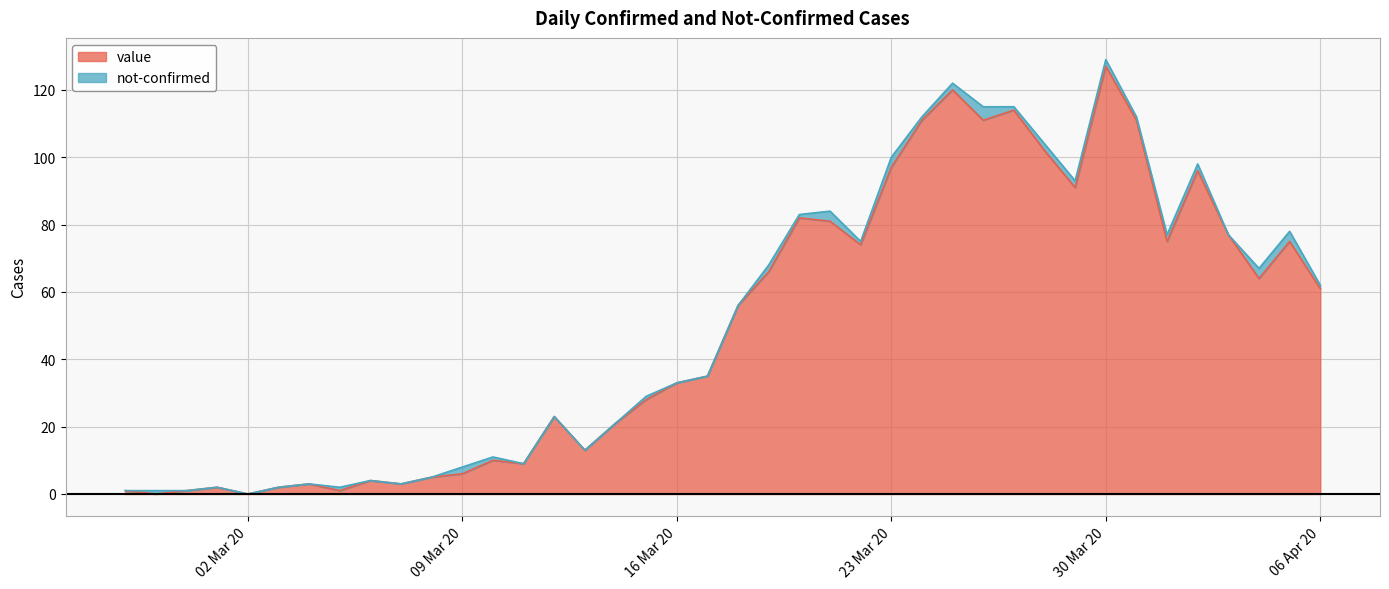

At which category is the sum across all series the highest?

30 Mar 20